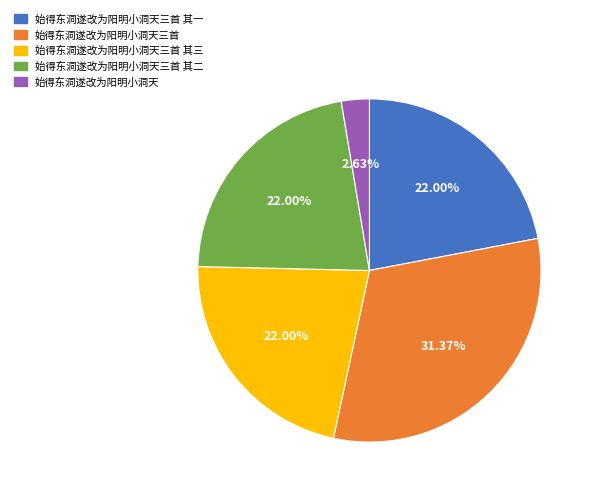

Is there any slice that represents more than half of the pie?

No